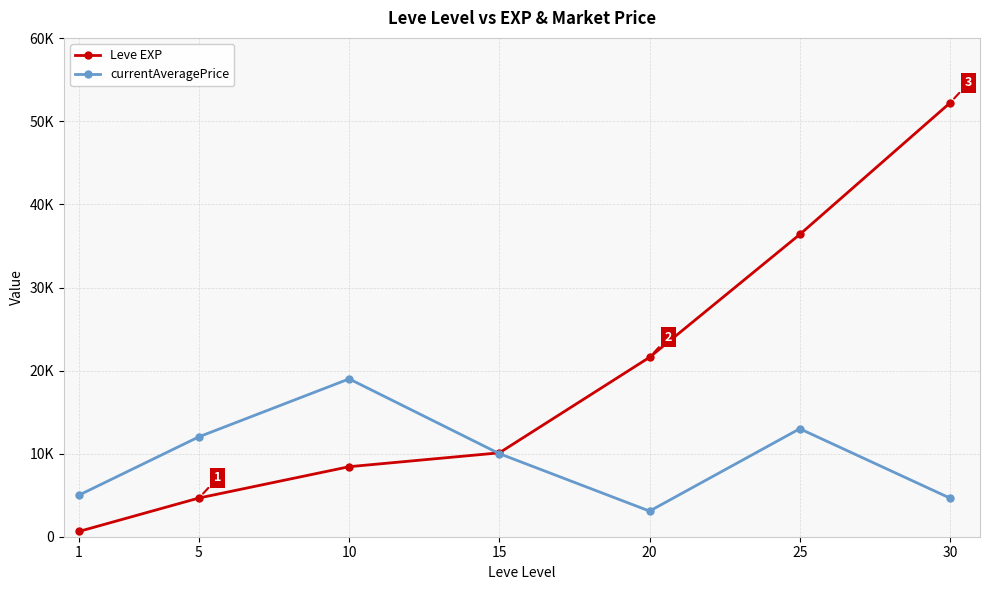

What is the sum of all Leve EXP values?

134030.0